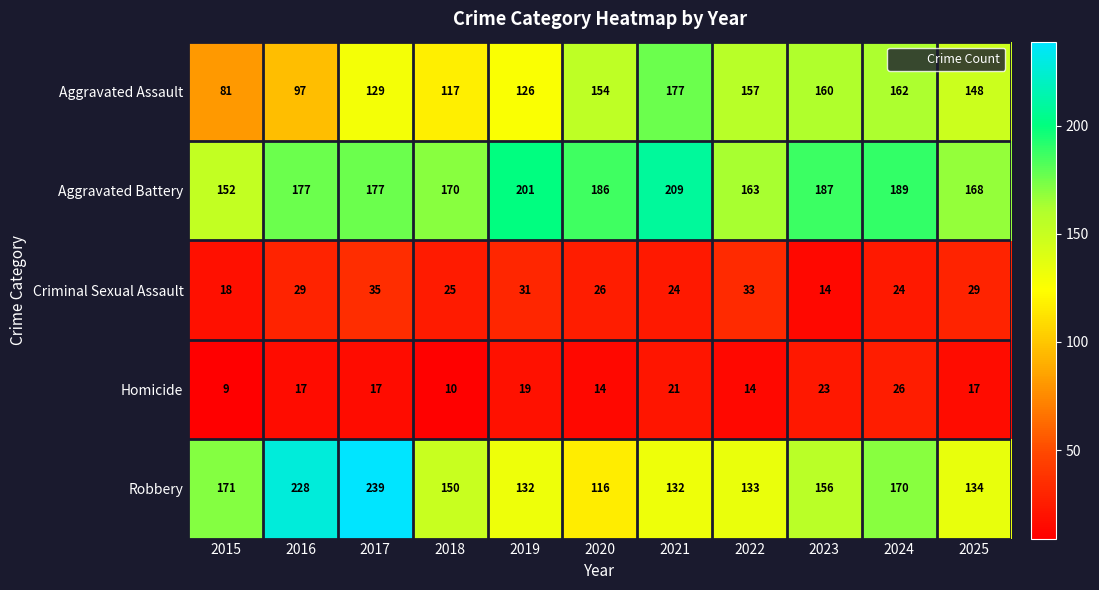

What is the sum of all Robbery values?

1761